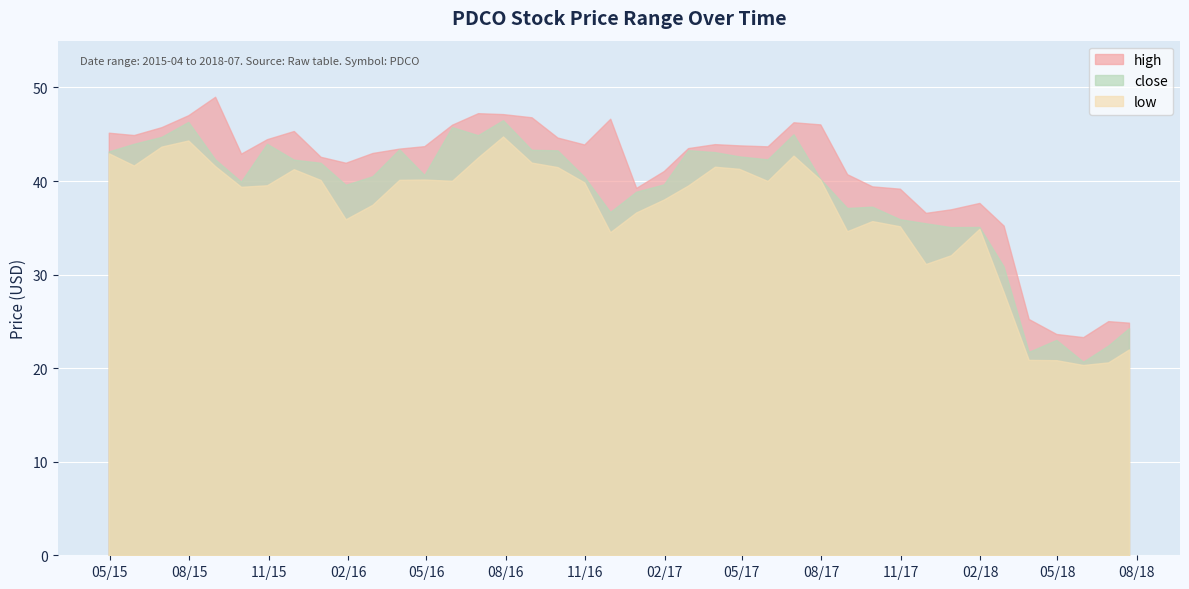

True or false: low and high intersect in this chart.

False